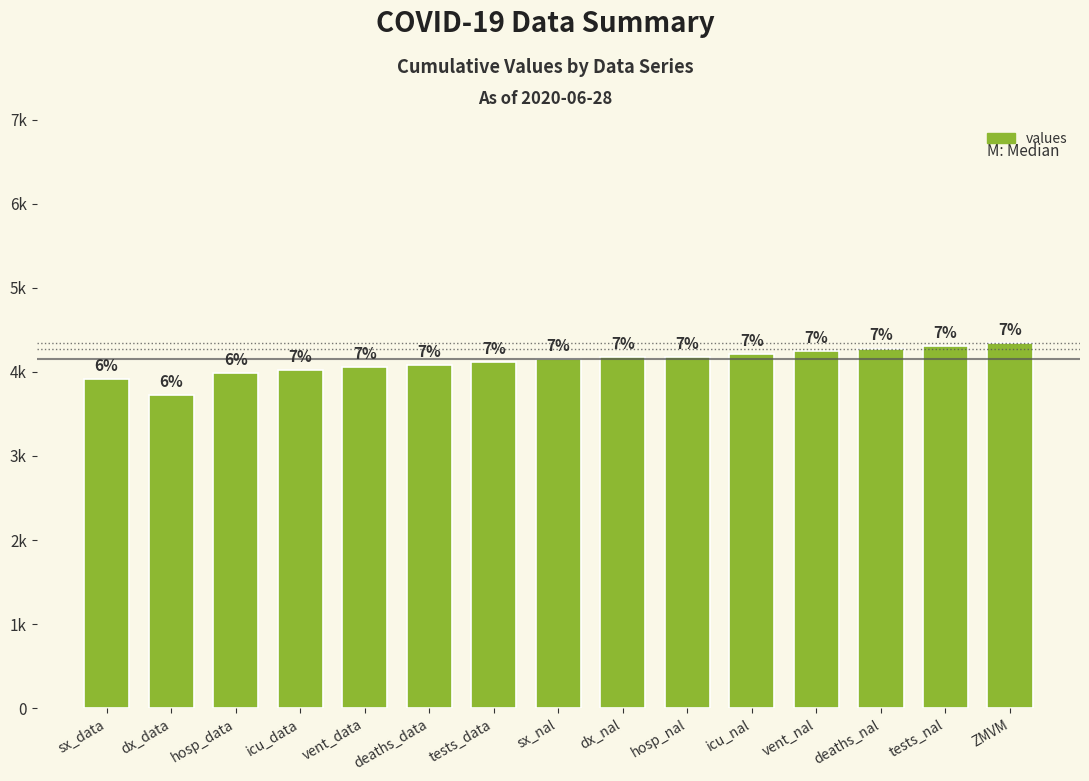

Does the chart contain any negative values?

No